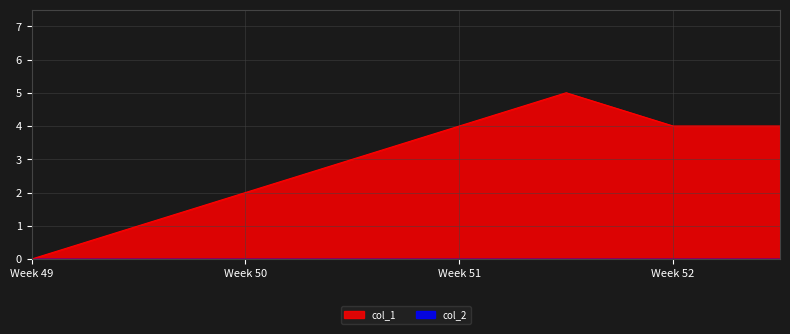

True or false: there are more than 1 points higher than both neighbors.

False